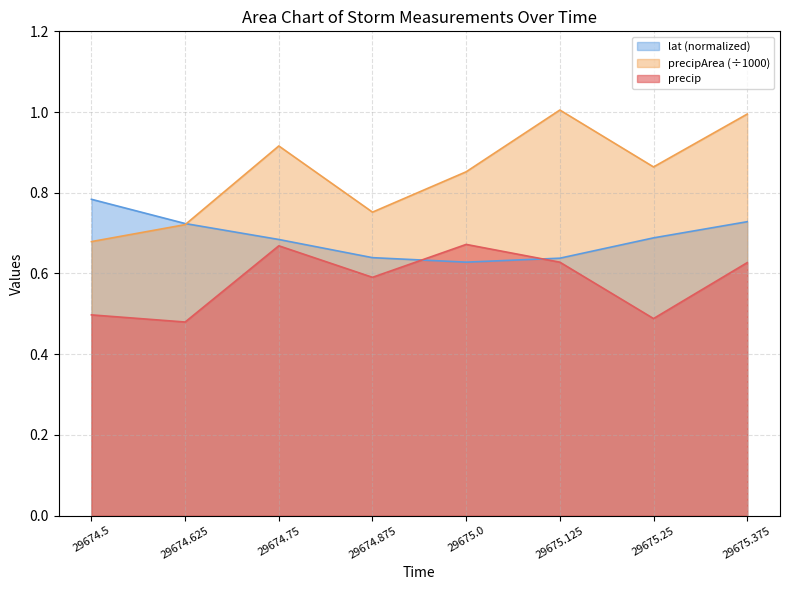

What is the difference between the maximum and second lowest values in the precip series?

0.2